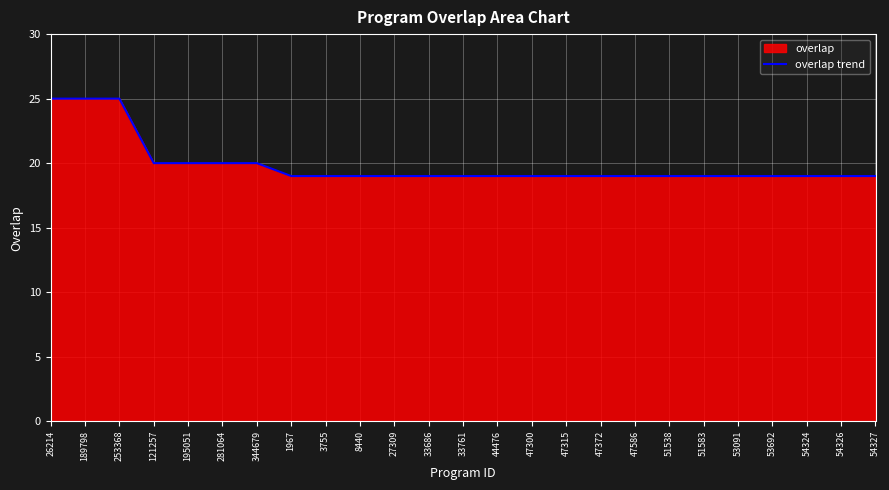

Is it true that the value at 54324 is 19?

True